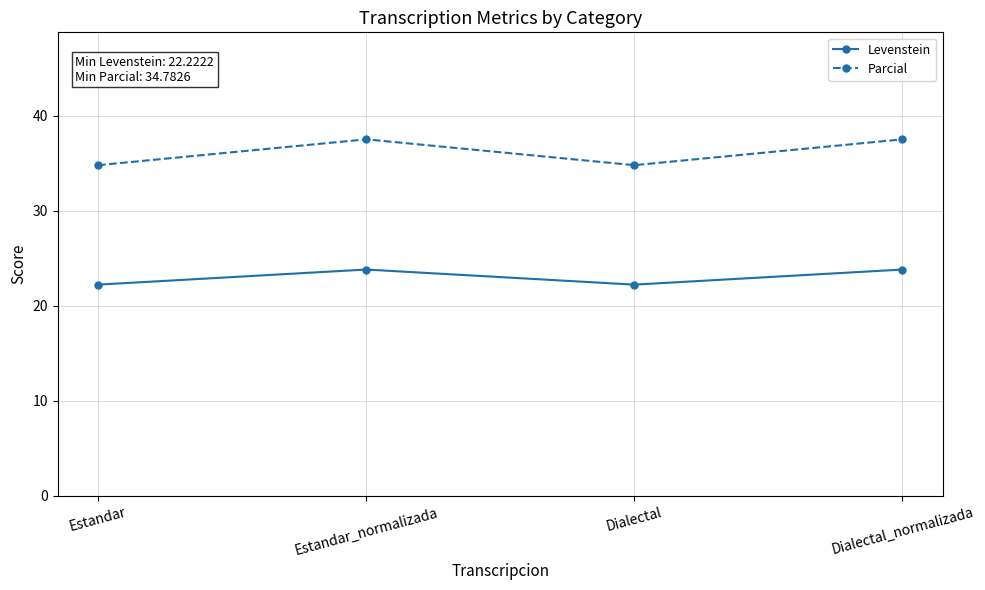

True or false: Parcial and Levenstein cross at least once.

False